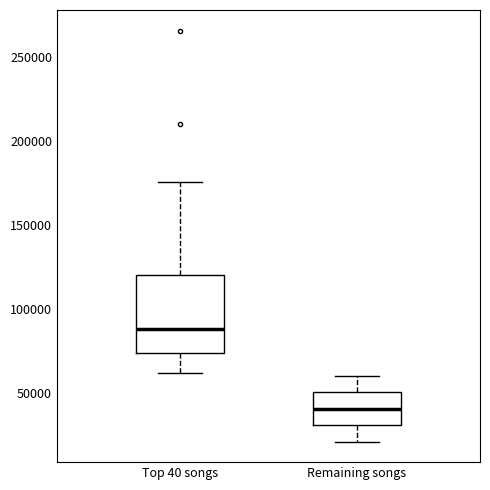

Which box's median line is the highest?

Top 40 songs